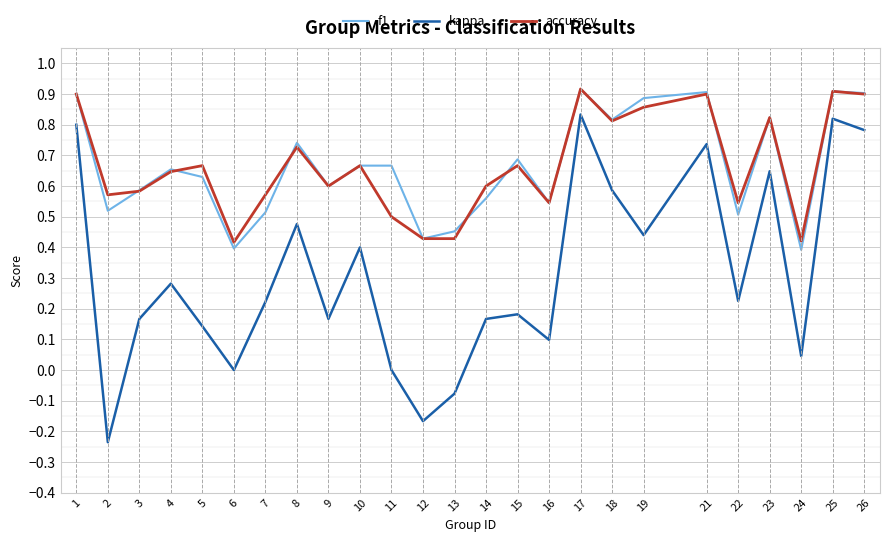

What is the total value across all series at 4?

1.6